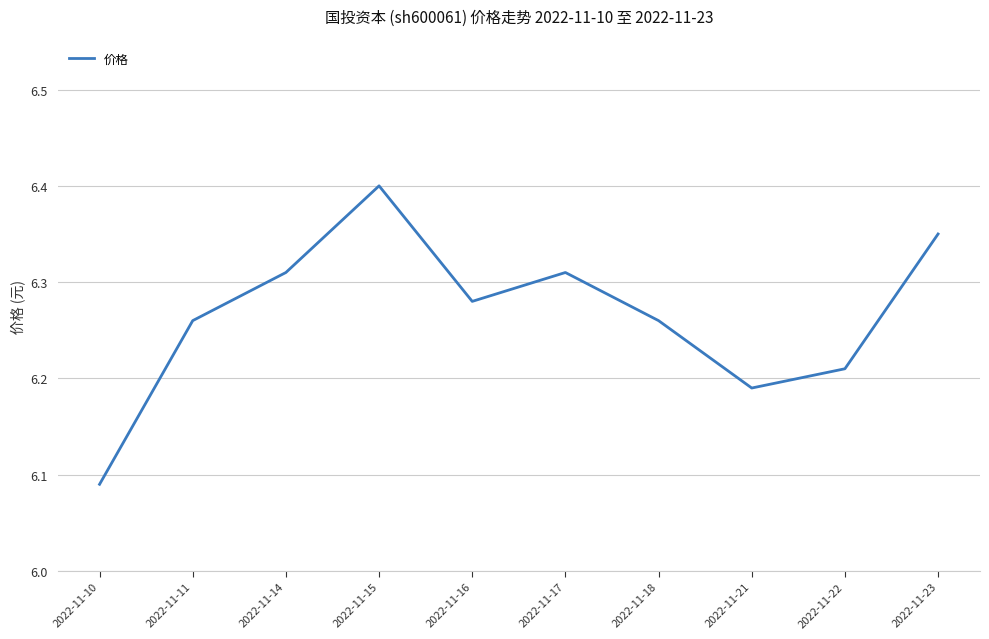

Where is the data nearest to the value 6?

2022-11-10